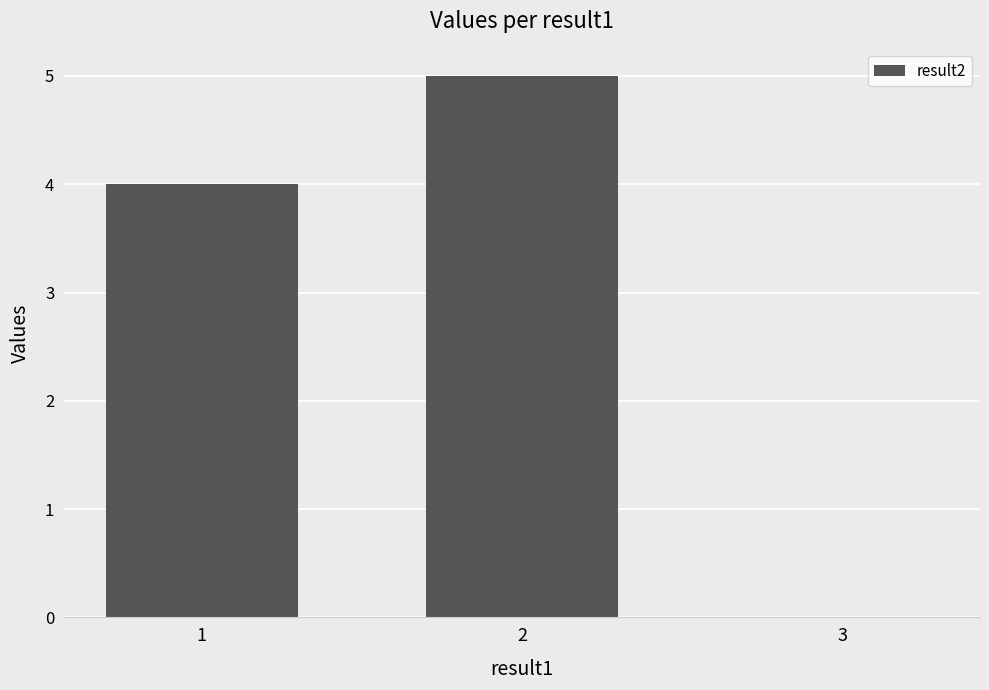

What value does the data have at 1?

4